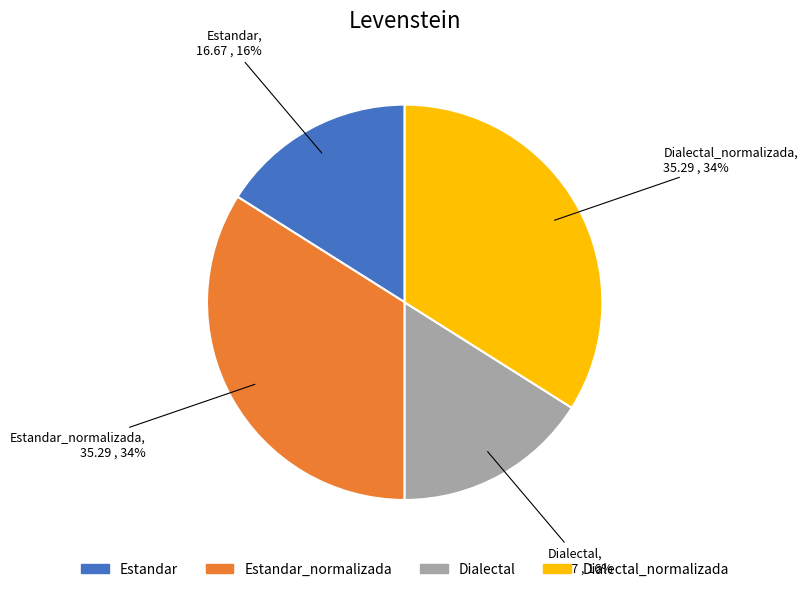

To the nearest percent, what is the average slice percentage?

25%